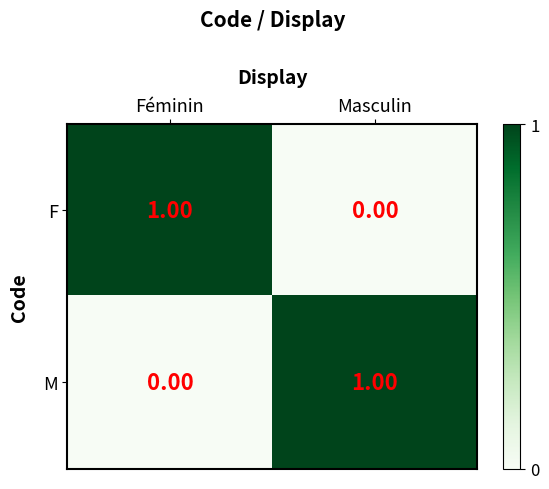

What is the spread (max minus min) of values at Masculin?

1